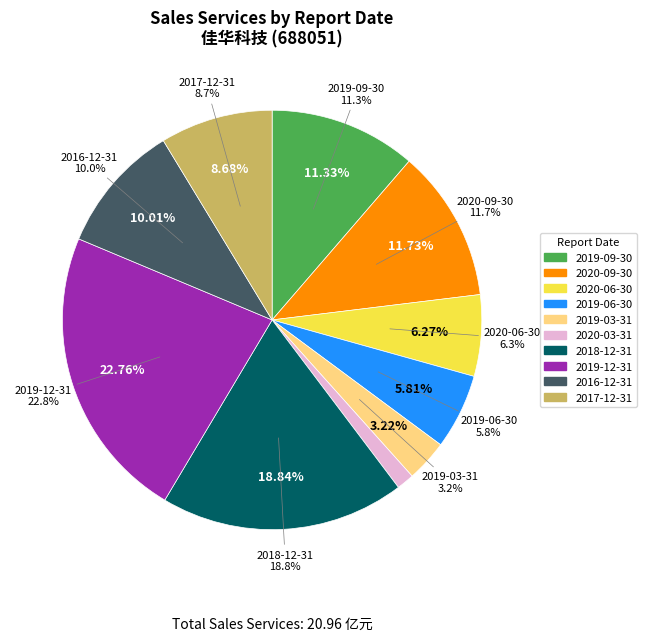

What percentage do 2019-06-30 and 2017-12-31 together represent?

14.5%